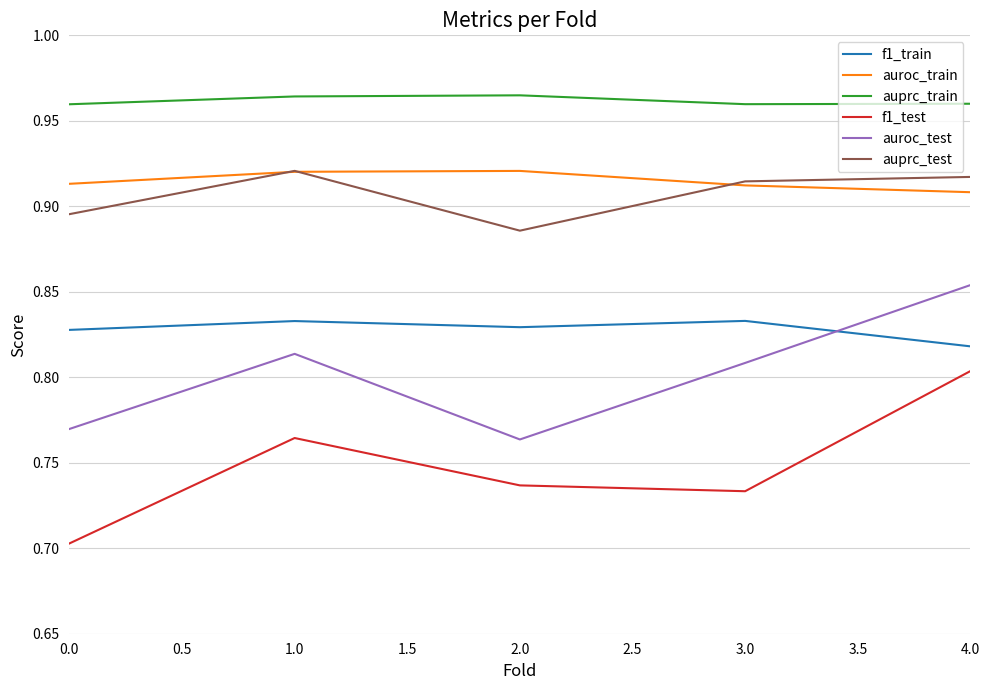

Which series has the largest total across all categories?

auprc_train